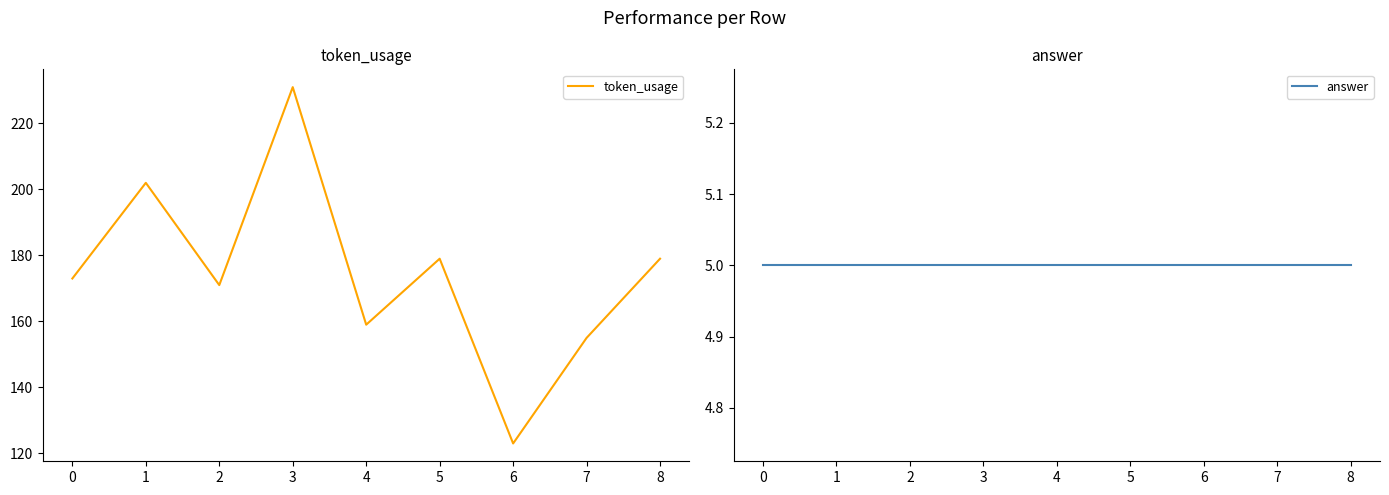

Between 1 and 2, which series saw the biggest shift?

token_usage